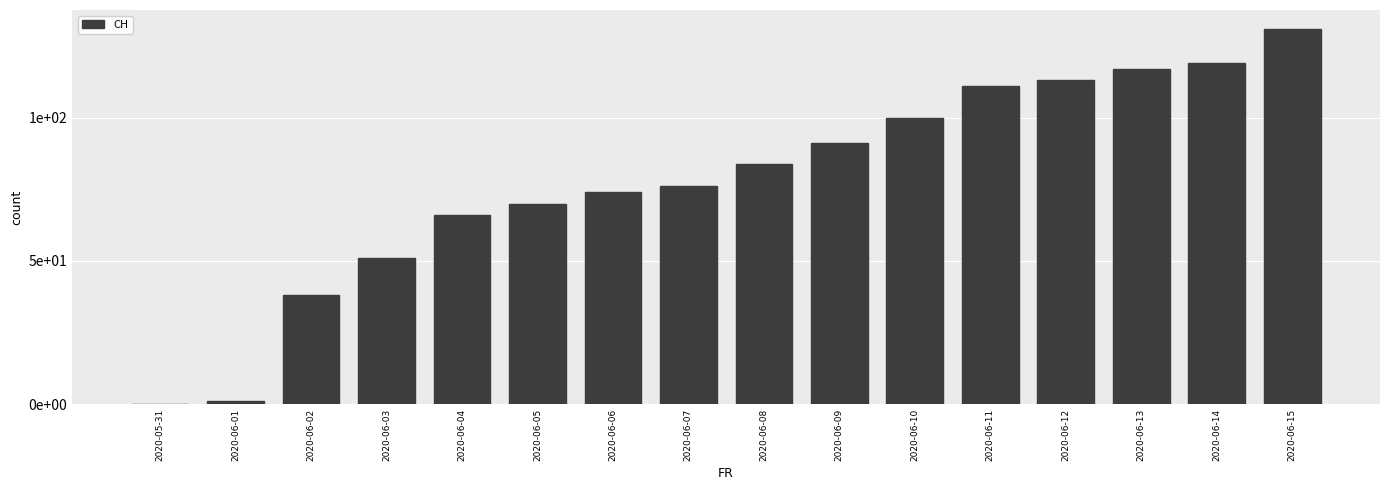

Are the bars horizontal?

No